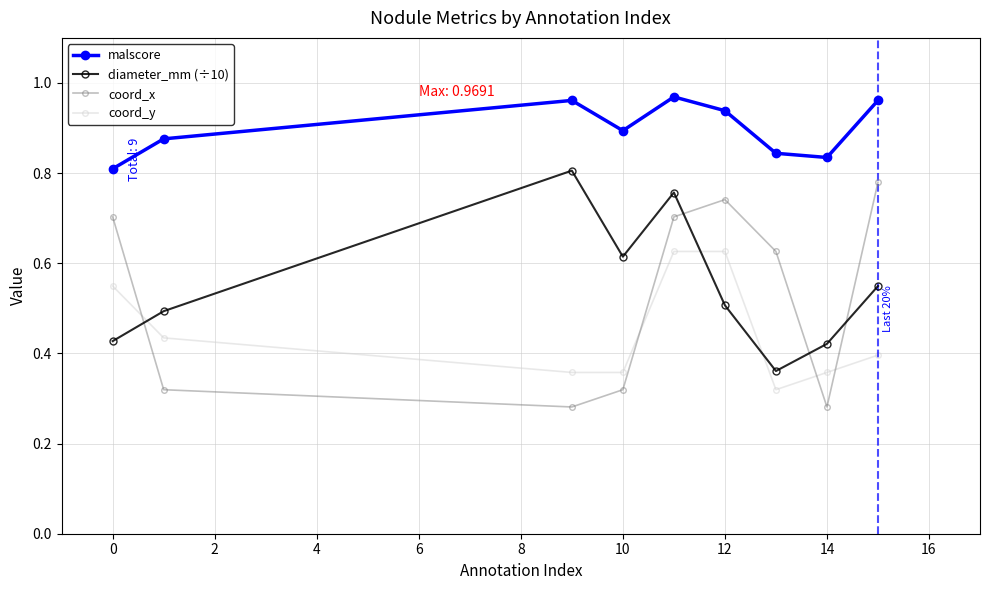

Count the malscore values in the range 0 to 1.

9